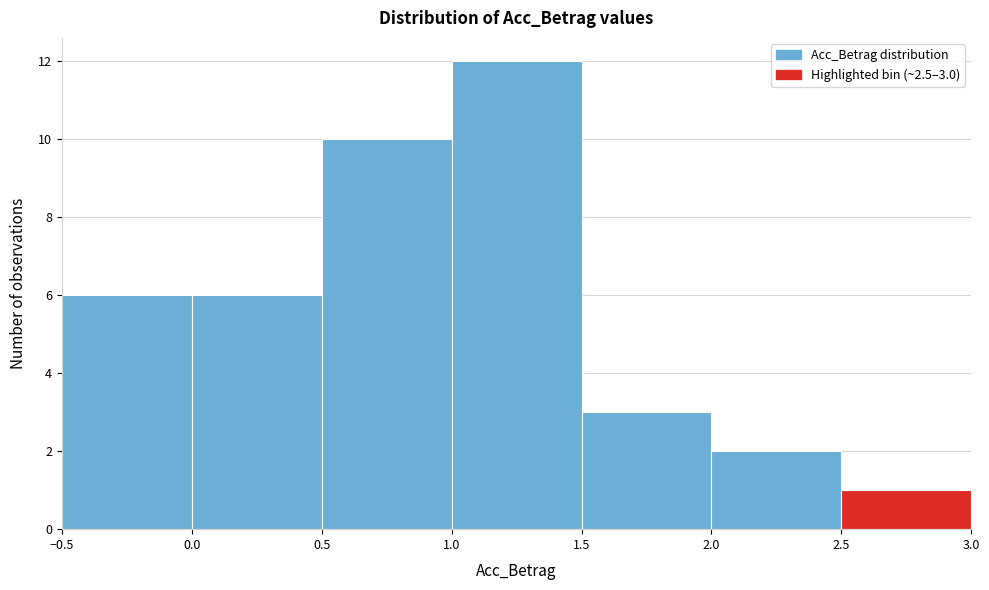

Over which range of the x-axis is the bar tallest?

1.0 to 1.5